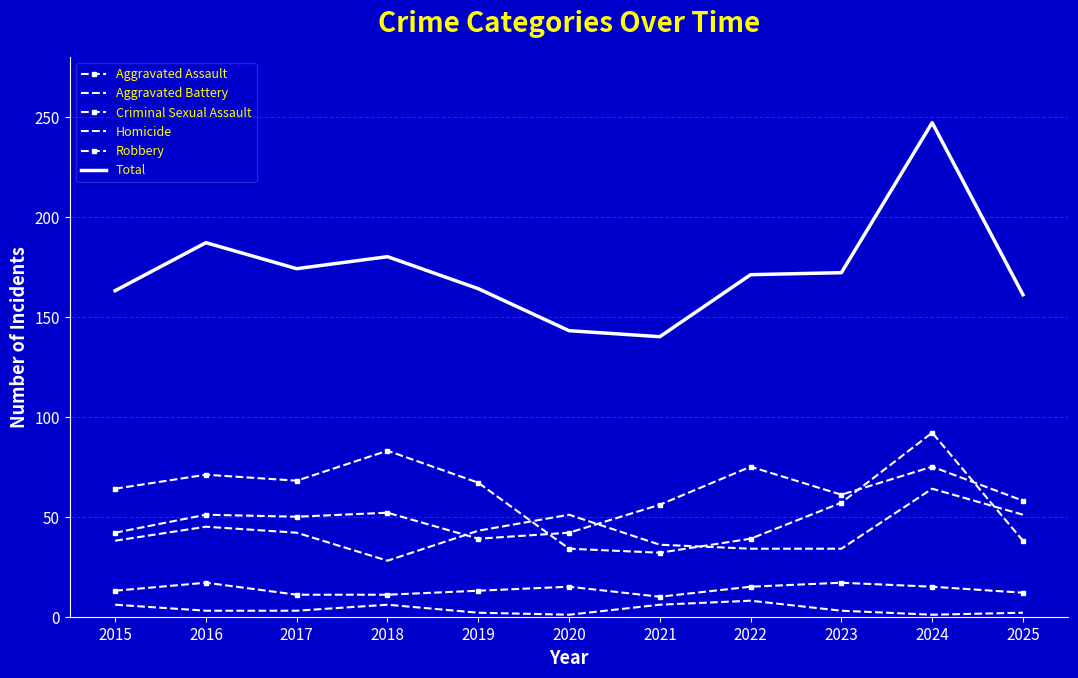

Which series has the largest range (max minus min)?

Total